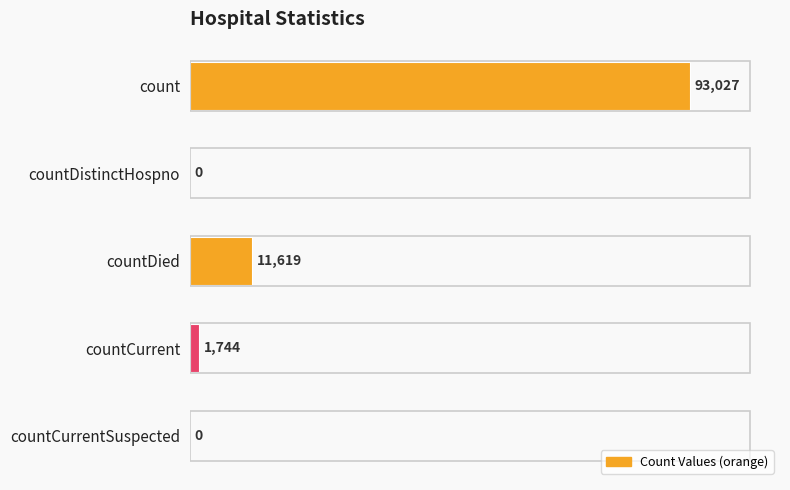

What is the sum of the values at count and countCurrent?

94771